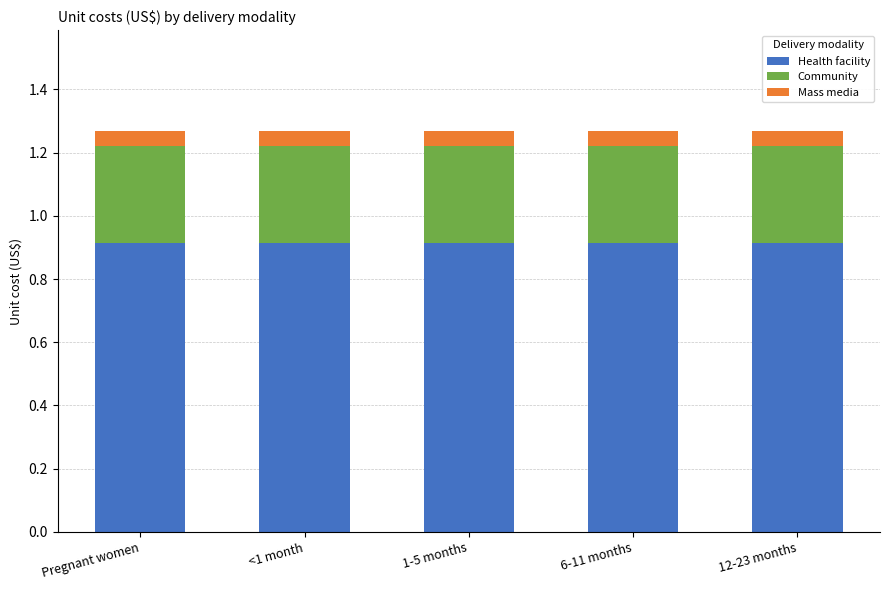

What is the average value of the Health facility series?

0.9